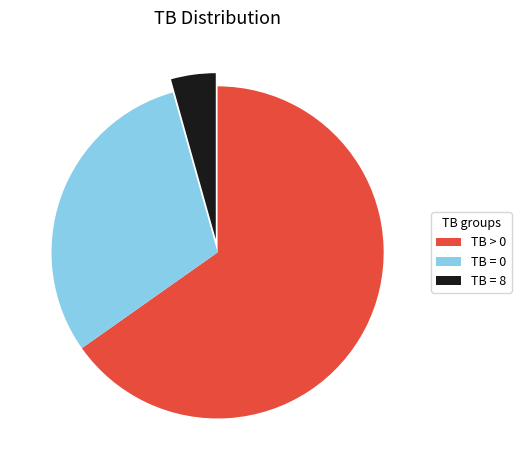

Between TB = 0 and TB = 8, which is larger?

TB = 0